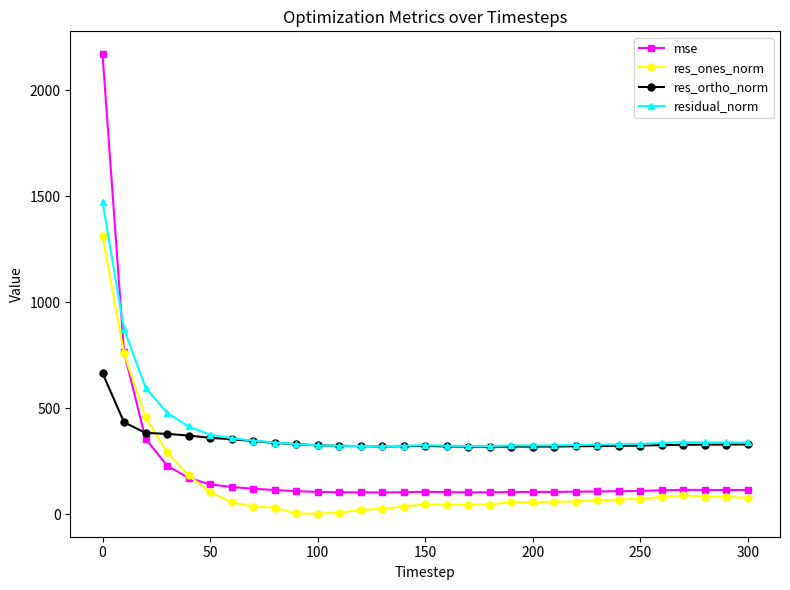

How many categories are shown in the chart?

31